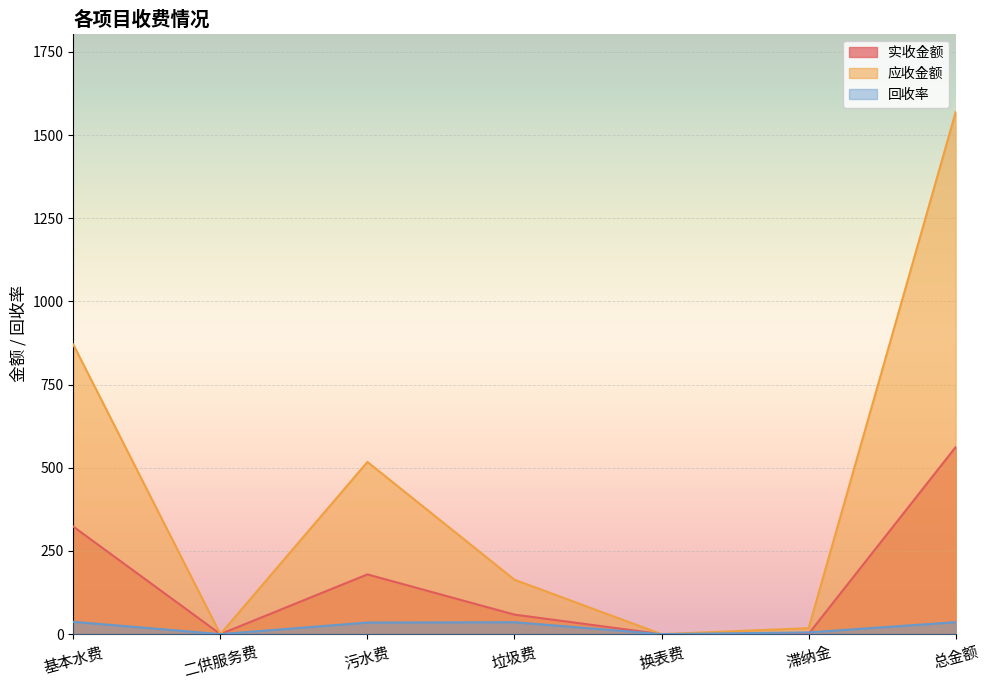

What is the total value across all series at 基本水费?

1230.8